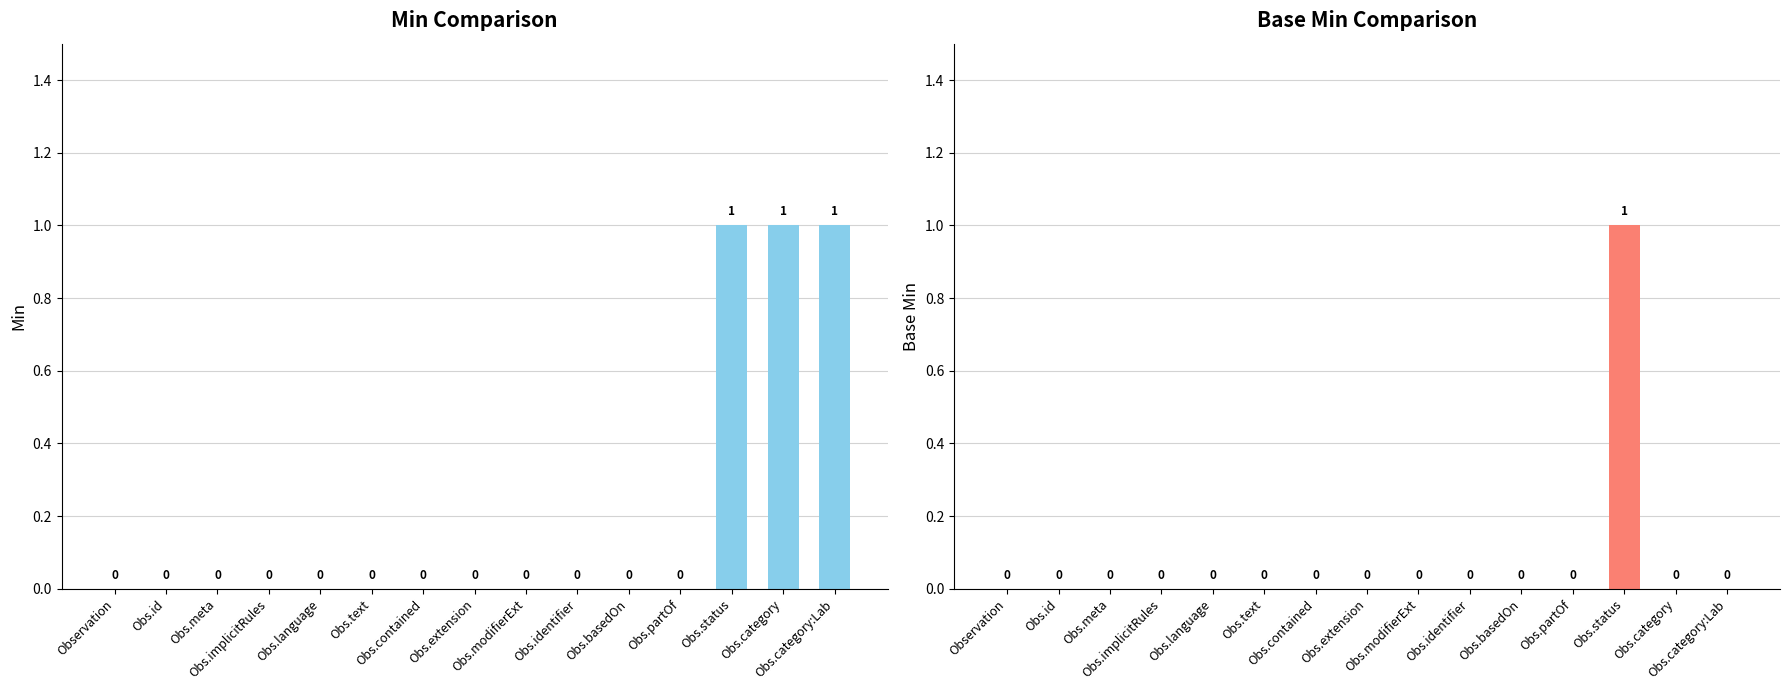

At which label is Base Min closest to 0?

Observation